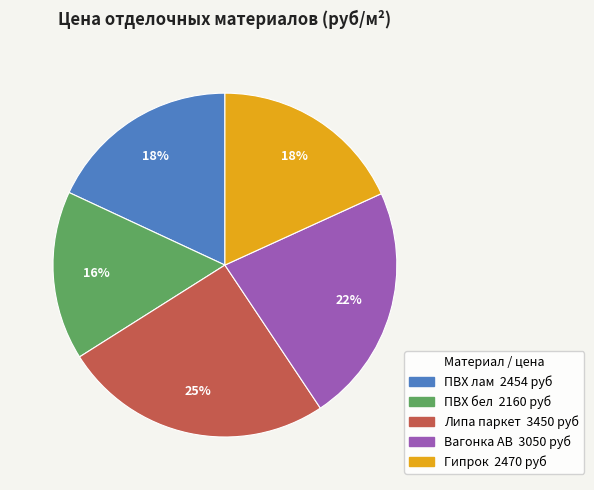

True or false: ПВХ лам accounts for 11% of the total.

False